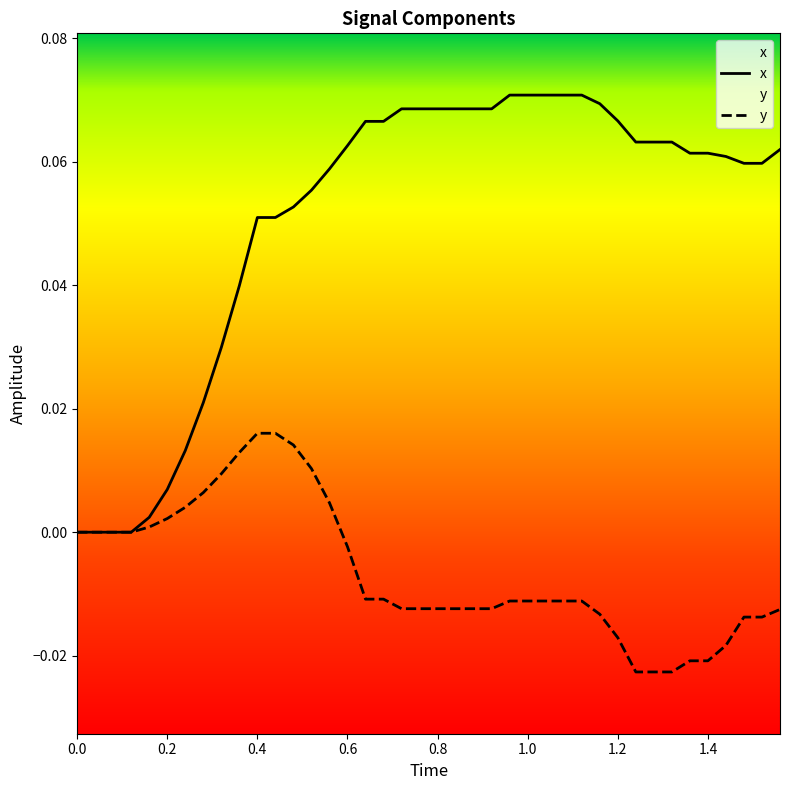

Which series has the largest range (max minus min)?

x